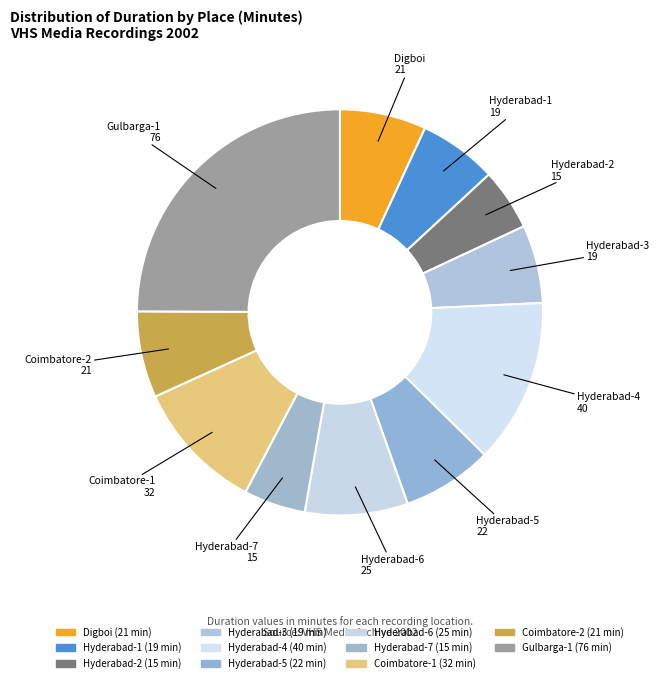

Approximately how many times larger is the value at Hyderabad-4 compared to Hyderabad-6?

1.6